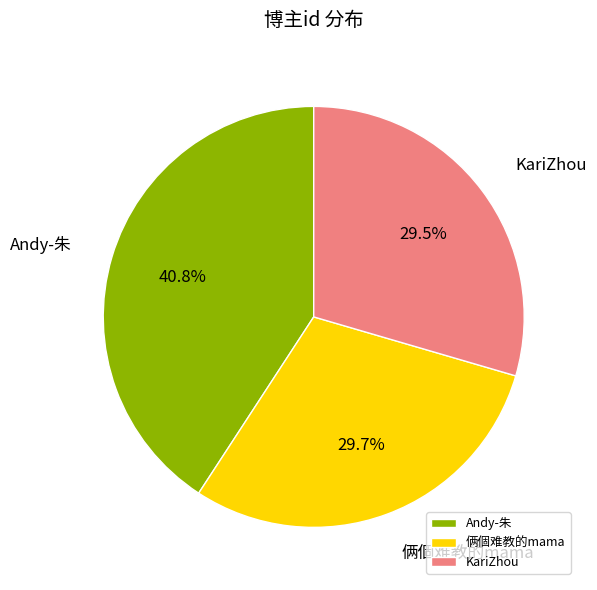

To the nearest percent, what percentage of the pie is 俩個难教的mama?

30%